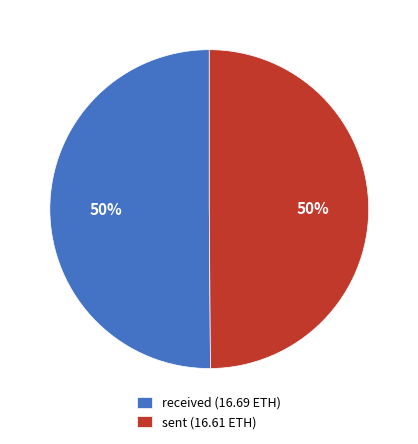

Is it true that sent (16.61 ETH) is 63% of the pie?

False